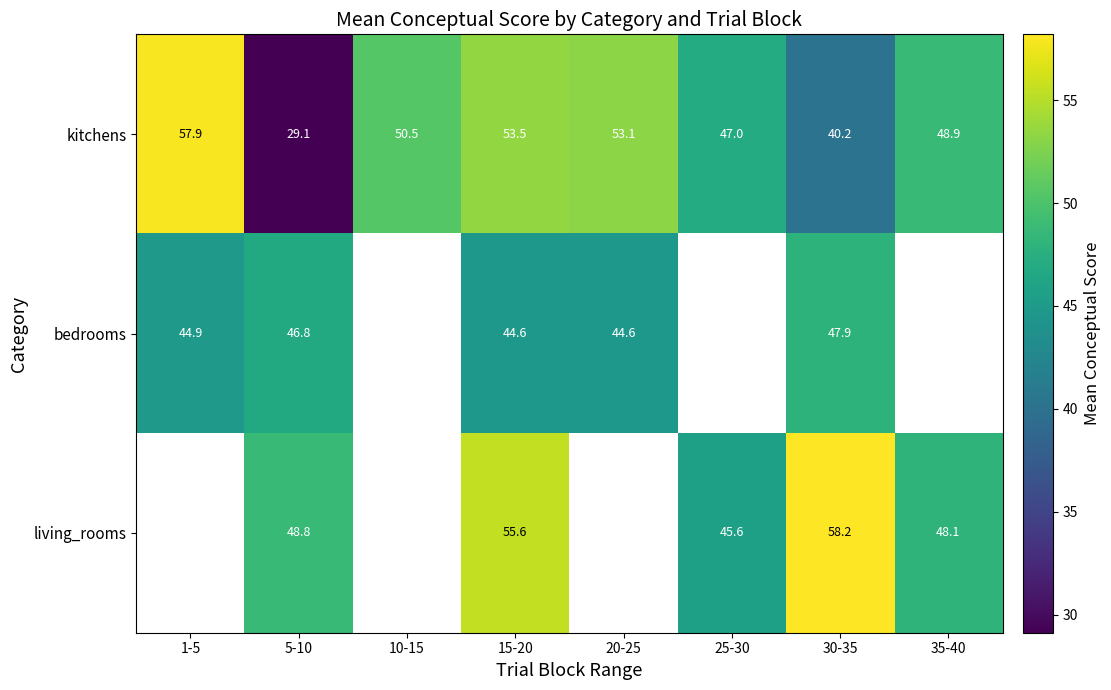

At 5-10, list the series in order from largest to smallest.

living_rooms, bedrooms, kitchens